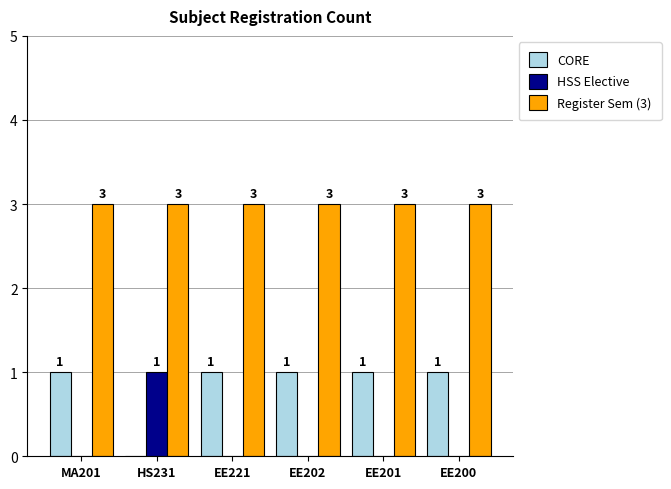

Are the bars horizontal?

No